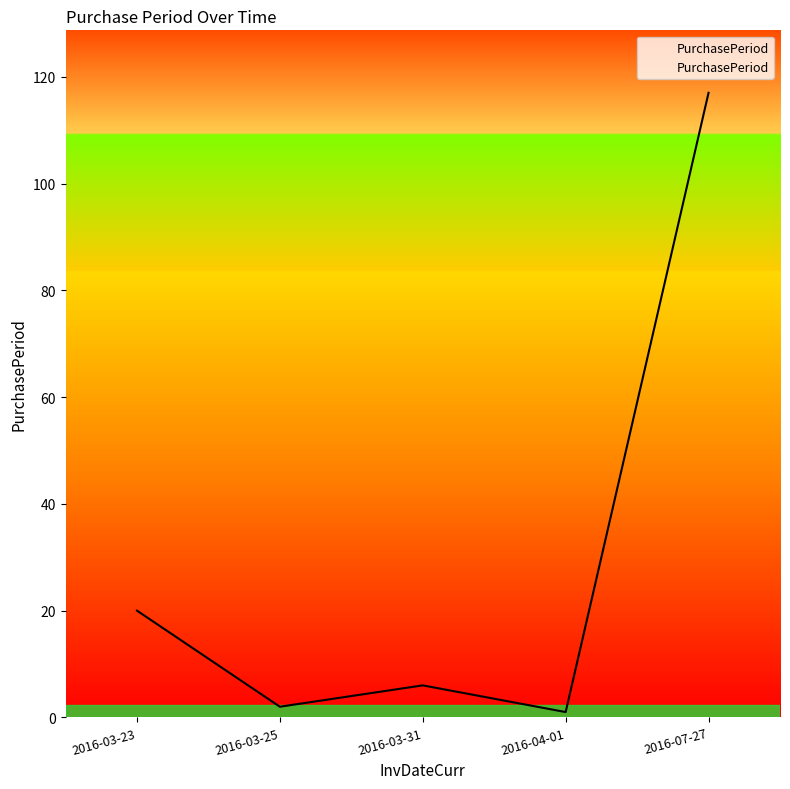

Read the value at 2016-03-25.

2